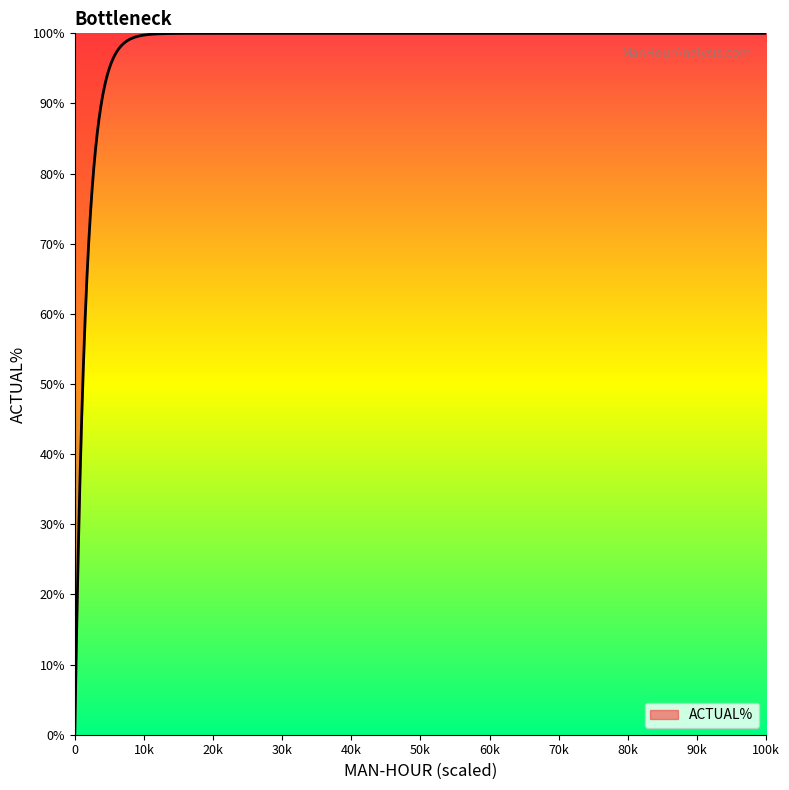

What is the greatest value displayed?

100.0